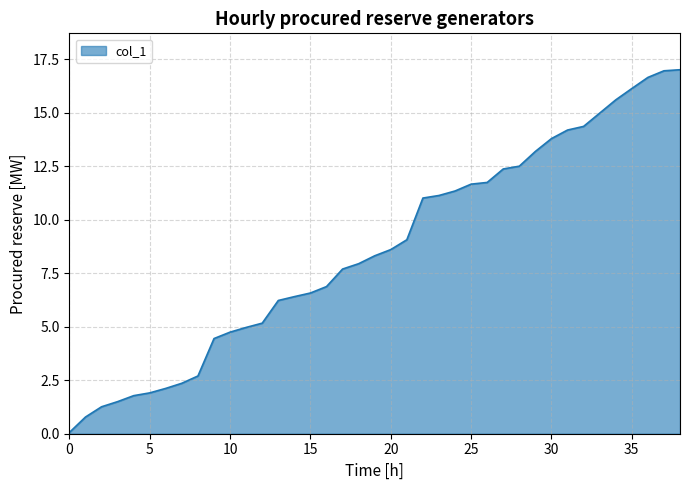

What is the maximum value shown in the chart?

17.0